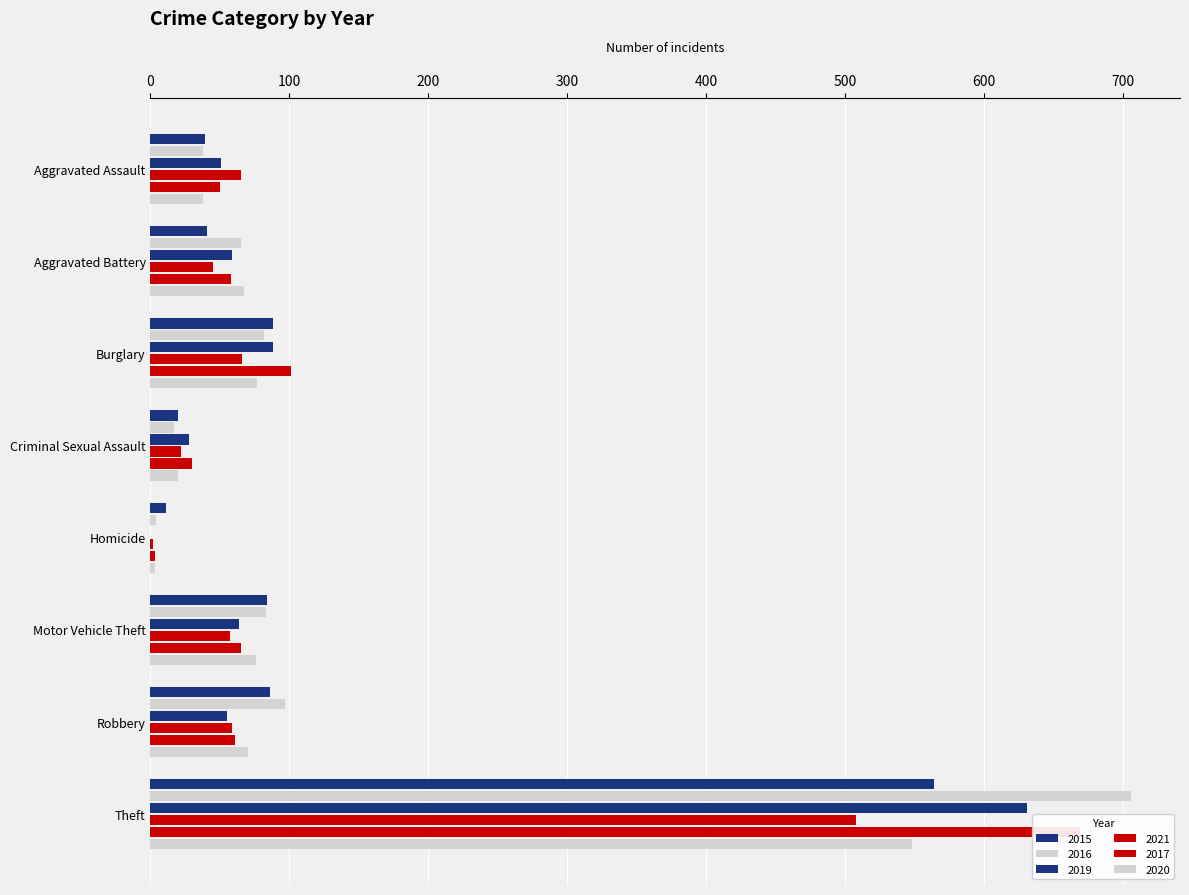

What is the sum of all 2021 values?

824